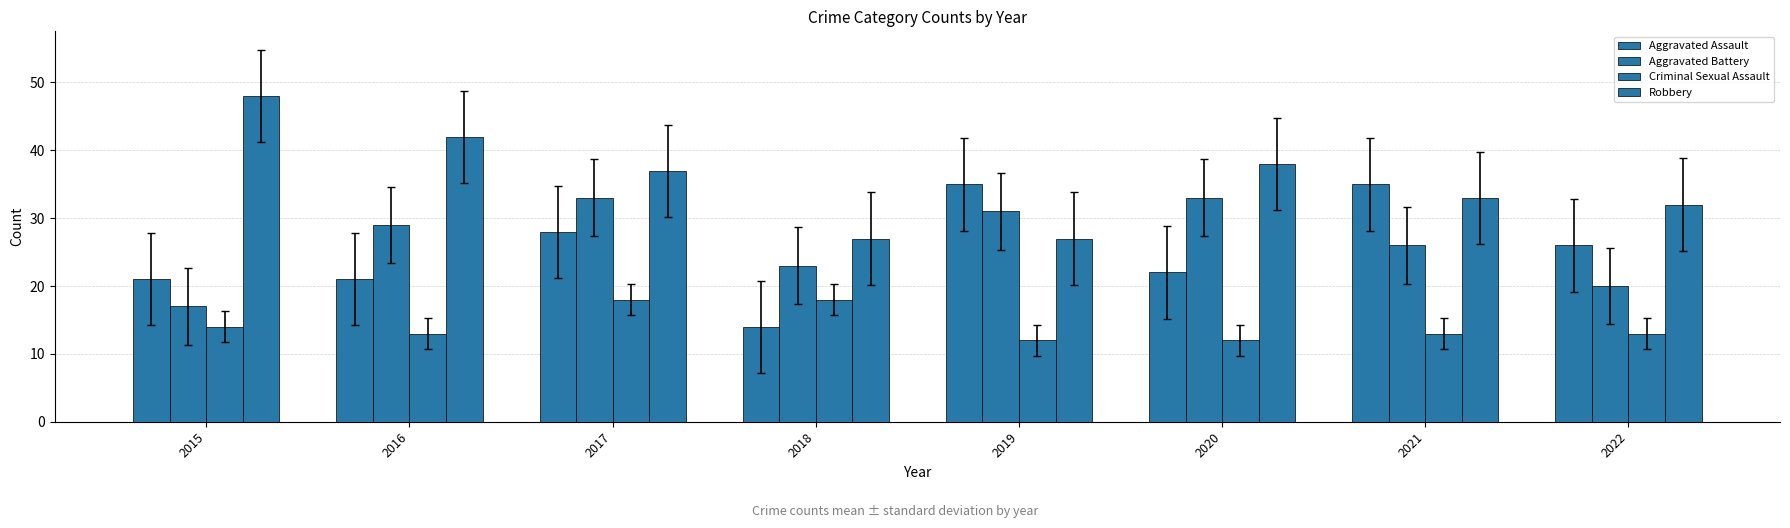

How many groups of bars are there?

8